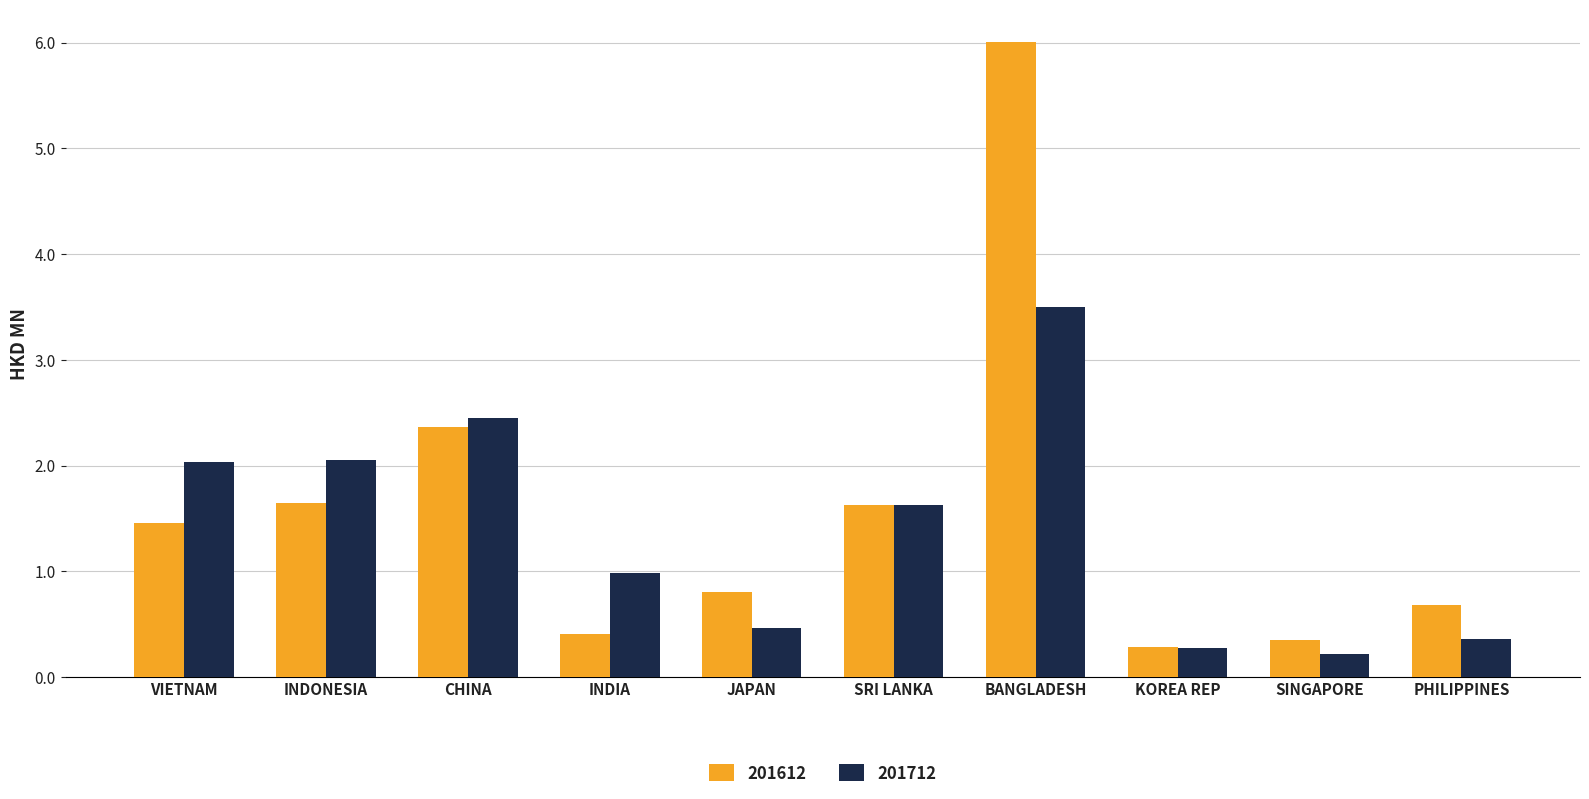

What is the difference between the second highest and second lowest values in the 201712 series?

2.2